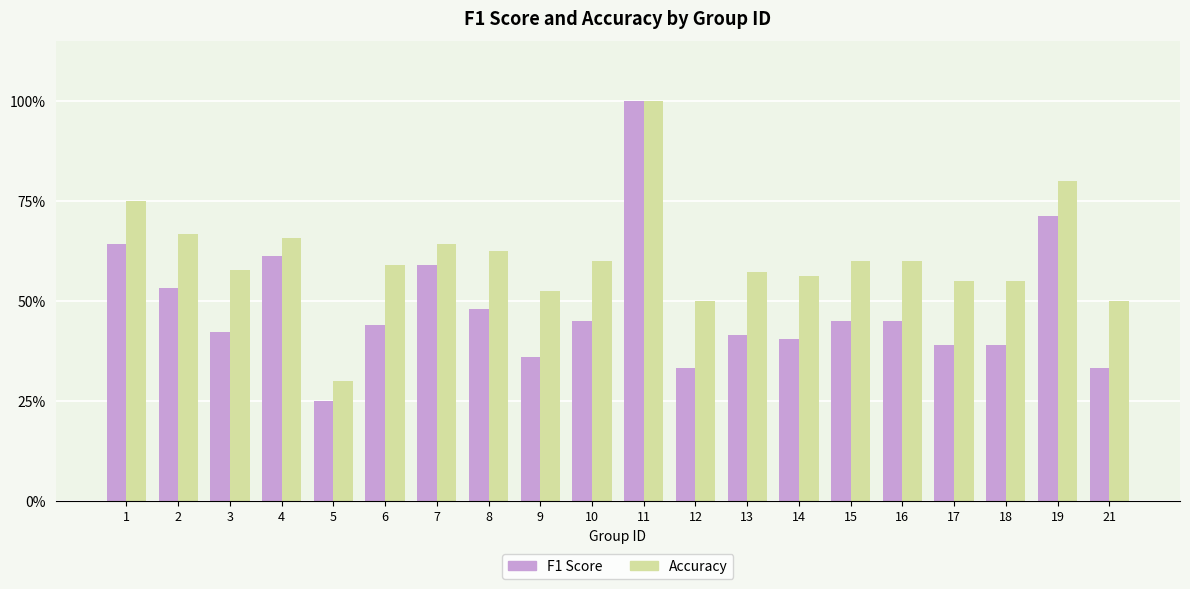

Does the chart contain stacked bars?

No